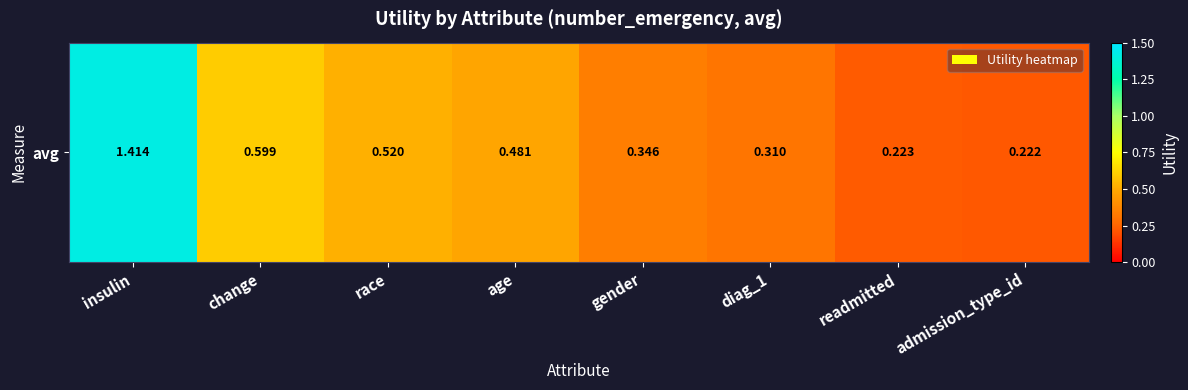

Which label corresponds to the smallest value in the chart?

admission_type_id